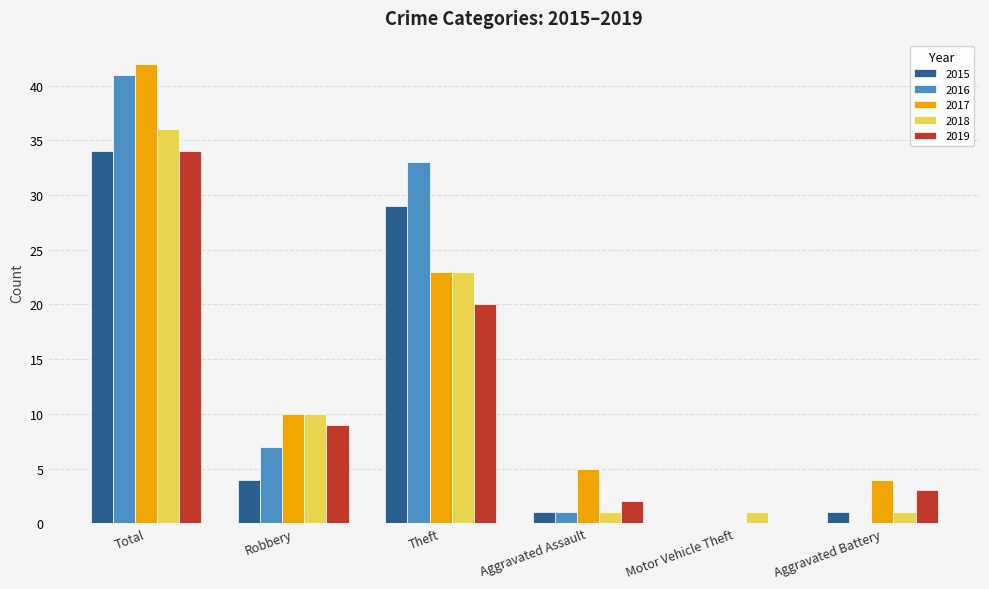

Is the value of 2017 at Robbery greater than the value of 2018 at Total?

No